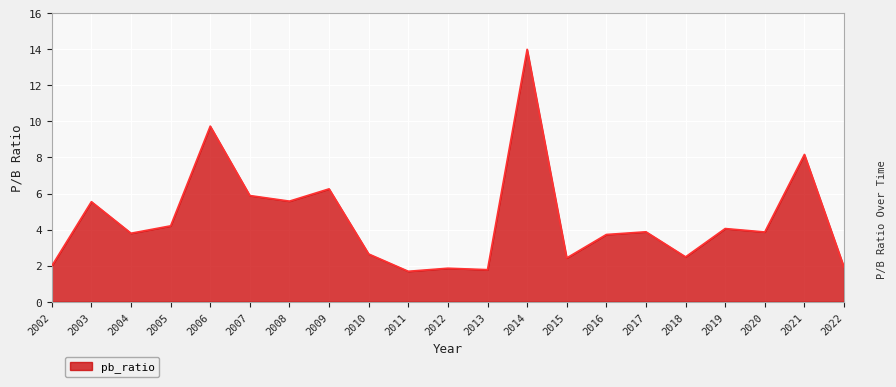

What is the minimum value shown in the chart?

1.7